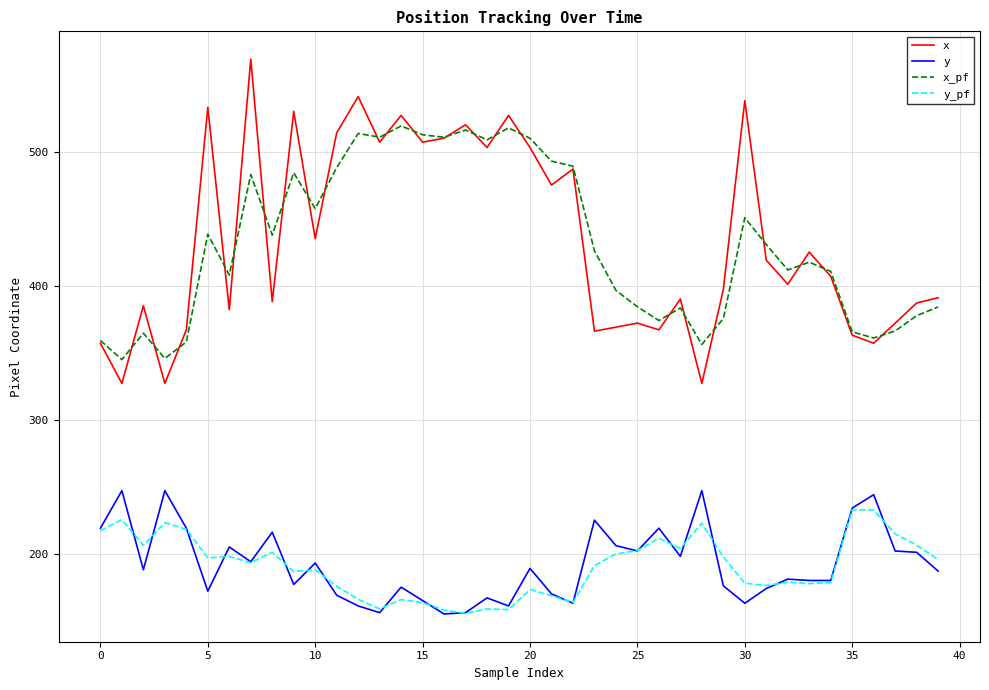

What is the minimum value shown in the chart?

155.0